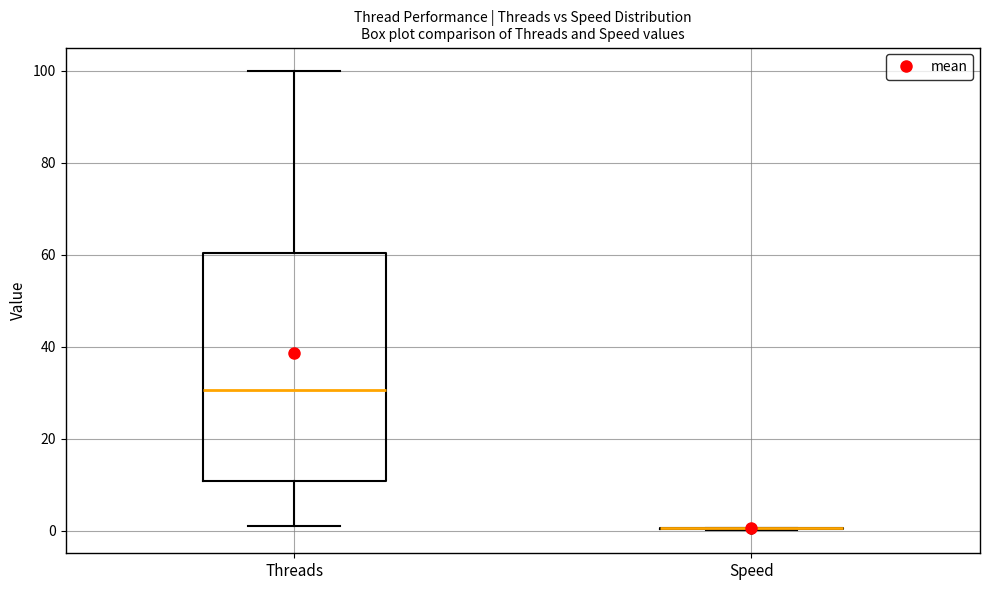

Reading left to right, read every box against the y-axis: the position of its median line, the range the box covers, and the ends of its whiskers. The values are not printed on the chart, so give them approximately, as read against the axis.

Threads: median 30, box 10 to 60, whiskers 2 to 100
Speed: box collapsed to a line at 0, whiskers 0 to 0